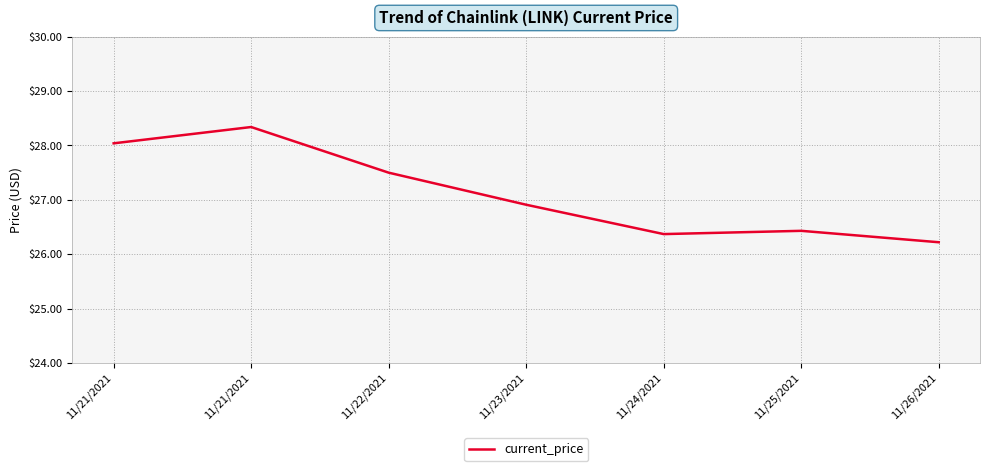

Does the chart display data point markers on the line(s)?

No